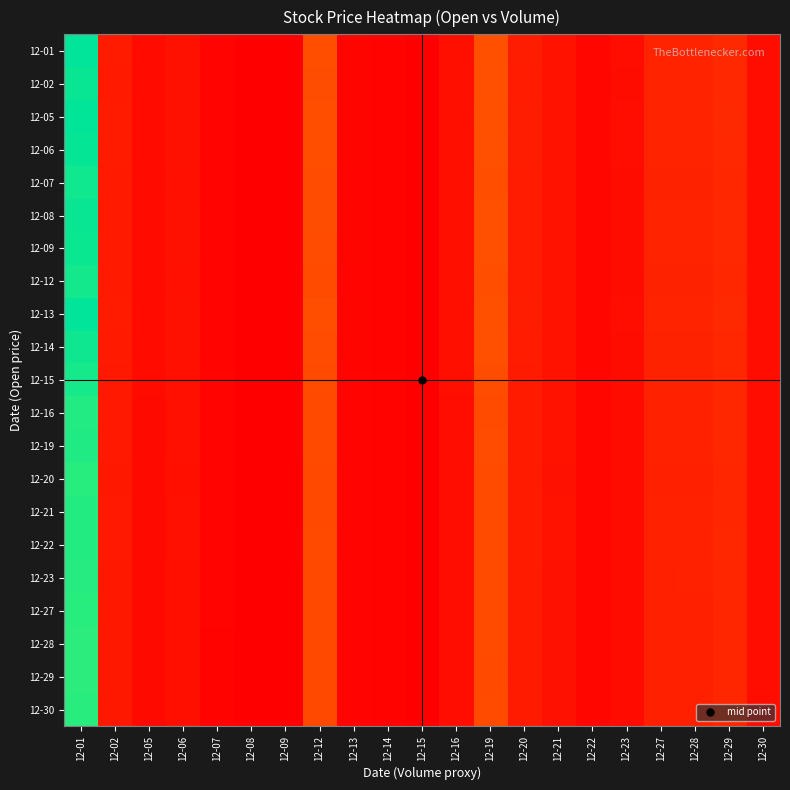

Reading left to right, extract all data points from this chart.

12-01: 12-01=89.9	12-02=7.1	12-05=3.7	12-06=5.1	12-07=2.3	12-08=1.3	12-09=1.2	12-12=18.3	12-13=2.4	12-14=2.1	12-15=1.4	12-16=4.6	12-19=18.7	12-20=7.6	12-21=5.4	12-22=2.8	12-23=4.1	12-27=8.9	12-28=9.0	12-29=10.2	12-30=4.4
12-02: 12-01=88.6	12-02=7.0	12-05=3.7	12-06=5.0	12-07=2.3	12-08=1.2	12-09=1.2	12-12=18.0	12-13=2.4	12-14=2.1	12-15=1.4	12-16=4.5	12-19=18.5	12-20=7.5	12-21=5.4	12-22=2.8	12-23=4.0	12-27=8.8	12-28=8.8	12-29=10.0	12-30=4.3
12-05: 12-01=89.7	12-02=7.1	12-05=3.7	12-06=5.0	12-07=2.3	12-08=1.3	12-09=1.2	12-12=18.2	12-13=2.4	12-14=2.1	12-15=1.4	12-16=4.6	12-19=18.7	12-20=7.6	12-21=5.4	12-22=2.8	12-23=4.1	12-27=8.9	12-28=8.9	12-29=10.2	12-30=4.4
12-06: 12-01=89.1	12-02=7.0	12-05=3.7	12-06=5.0	12-07=2.3	12-08=1.2	12-09=1.2	12-12=18.1	12-13=2.4	12-14=2.1	12-15=1.4	12-16=4.5	12-19=18.6	12-20=7.6	12-21=5.4	12-22=2.8	12-23=4.1	12-27=8.9	12-28=8.9	12-29=10.1	12-30=4.3
12-07: 12-01=87.5	12-02=6.9	12-05=3.6	12-06=4.9	12-07=2.2	12-08=1.2	12-09=1.2	12-12=17.8	12-13=2.3	12-14=2.1	12-15=1.4	12-16=4.5	12-19=18.2	12-20=7.4	12-21=5.3	12-22=2.7	12-23=4.0	12-27=8.7	12-28=8.7	12-29=9.9	12-30=4.3
12-08: 12-01=88.6	12-02=7.0	12-05=3.6	12-06=5.0	12-07=2.3	12-08=1.2	12-09=1.2	12-12=18.0	12-13=2.4	12-14=2.1	12-15=1.4	12-16=4.5	12-19=18.5	12-20=7.5	12-21=5.4	12-22=2.8	12-23=4.0	12-27=8.8	12-28=8.8	12-29=10.0	12-30=4.3
12-09: 12-01=88.2	12-02=6.9	12-05=3.6	12-06=5.0	12-07=2.3	12-08=1.2	12-09=1.2	12-12=17.9	12-13=2.3	12-14=2.1	12-15=1.4	12-16=4.5	12-19=18.4	12-20=7.5	12-21=5.3	12-22=2.7	12-23=4.0	12-27=8.8	12-28=8.8	12-29=10.0	12-30=4.3
12-12: 12-01=87.0	12-02=6.9	12-05=3.6	12-06=4.9	12-07=2.2	12-08=1.2	12-09=1.2	12-12=17.7	12-13=2.3	12-14=2.1	12-15=1.4	12-16=4.4	12-19=18.1	12-20=7.4	12-21=5.3	12-22=2.7	12-23=4.0	12-27=8.7	12-28=8.7	12-29=9.9	12-30=4.2
12-13: 12-01=89.8	12-02=7.1	12-05=3.7	12-06=5.1	12-07=2.3	12-08=1.3	12-09=1.2	12-12=18.3	12-13=2.4	12-14=2.1	12-15=1.4	12-16=4.6	12-19=18.7	12-20=7.6	12-21=5.4	12-22=2.8	12-23=4.1	12-27=8.9	12-28=9.0	12-29=10.2	12-30=4.4
12-14: 12-01=87.7	12-02=6.9	12-05=3.6	12-06=4.9	12-07=2.3	12-08=1.2	12-09=1.2	12-12=17.8	12-13=2.3	12-14=2.1	12-15=1.4	12-16=4.5	12-19=18.3	12-20=7.4	12-21=5.3	12-22=2.7	12-23=4.0	12-27=8.7	12-28=8.7	12-29=9.9	12-30=4.3
12-15: 12-01=86.7	12-02=6.8	12-05=3.6	12-06=4.9	12-07=2.2	12-08=1.2	12-09=1.2	12-12=17.6	12-13=2.3	12-14=2.1	12-15=1.4	12-16=4.4	12-19=18.1	12-20=7.4	12-21=5.2	12-22=2.7	12-23=4.0	12-27=8.6	12-28=8.6	12-29=9.8	12-30=4.2
12-16: 12-01=85.0	12-02=6.7	12-05=3.5	12-06=4.8	12-07=2.2	12-08=1.2	12-09=1.1	12-12=17.3	12-13=2.3	12-14=2.0	12-15=1.3	12-16=4.3	12-19=17.7	12-20=7.2	12-21=5.1	12-22=2.6	12-23=3.9	12-27=8.5	12-28=8.5	12-29=9.6	12-30=4.1
12-19: 12-01=85.2	12-02=6.7	12-05=3.5	12-06=4.8	12-07=2.2	12-08=1.2	12-09=1.1	12-12=17.3	12-13=2.3	12-14=2.0	12-15=1.3	12-16=4.3	12-19=17.8	12-20=7.2	12-21=5.1	12-22=2.6	12-23=3.9	12-27=8.5	12-28=8.5	12-29=9.7	12-30=4.1
12-20: 12-01=84.2	12-02=6.6	12-05=3.5	12-06=4.7	12-07=2.2	12-08=1.2	12-09=1.1	12-12=17.1	12-13=2.2	12-14=2.0	12-15=1.3	12-16=4.3	12-19=17.5	12-20=7.1	12-21=5.1	12-22=2.6	12-23=3.8	12-27=8.4	12-28=8.4	12-29=9.5	12-30=4.1
12-21: 12-01=84.8	12-02=6.7	12-05=3.5	12-06=4.8	12-07=2.2	12-08=1.2	12-09=1.1	12-12=17.2	12-13=2.3	12-14=2.0	12-15=1.3	12-16=4.3	12-19=17.7	12-20=7.2	12-21=5.1	12-22=2.6	12-23=3.9	12-27=8.4	12-28=8.5	12-29=9.6	12-30=4.1
12-22: 12-01=84.9	12-02=6.7	12-05=3.5	12-06=4.8	12-07=2.2	12-08=1.2	12-09=1.1	12-12=17.3	12-13=2.3	12-14=2.0	12-15=1.3	12-16=4.3	12-19=17.7	12-20=7.2	12-21=5.1	12-22=2.6	12-23=3.9	12-27=8.4	12-28=8.5	12-29=9.6	12-30=4.1
12-23: 12-01=84.4	12-02=6.6	12-05=3.5	12-06=4.8	12-07=2.2	12-08=1.2	12-09=1.1	12-12=17.2	12-13=2.2	12-14=2.0	12-15=1.3	12-16=4.3	12-19=17.6	12-20=7.2	12-21=5.1	12-22=2.6	12-23=3.9	12-27=8.4	12-28=8.4	12-29=9.6	12-30=4.1
12-27: 12-01=84.0	12-02=6.6	12-05=3.5	12-06=4.7	12-07=2.2	12-08=1.2	12-09=1.1	12-12=17.1	12-13=2.2	12-14=2.0	12-15=1.3	12-16=4.3	12-19=17.5	12-20=7.1	12-21=5.1	12-22=2.6	12-23=3.8	12-27=8.4	12-28=8.4	12-29=9.5	12-30=4.1
12-28: 12-01=83.6	12-02=6.6	12-05=3.4	12-06=4.7	12-07=2.1	12-08=1.2	12-09=1.1	12-12=17.0	12-13=2.2	12-14=2.0	12-15=1.3	12-16=4.3	12-19=17.4	12-20=7.1	12-21=5.0	12-22=2.6	12-23=3.8	12-27=8.3	12-28=8.3	12-29=9.5	12-30=4.1
12-29: 12-01=83.5	12-02=6.6	12-05=3.4	12-06=4.7	12-07=2.1	12-08=1.2	12-09=1.1	12-12=17.0	12-13=2.2	12-14=2.0	12-15=1.3	12-16=4.2	12-19=17.4	12-20=7.1	12-21=5.0	12-22=2.6	12-23=3.8	12-27=8.3	12-28=8.3	12-29=9.5	12-30=4.1
12-30: 12-01=83.8	12-02=6.6	12-05=3.5	12-06=4.7	12-07=2.2	12-08=1.2	12-09=1.1	12-12=17.1	12-13=2.2	12-14=2.0	12-15=1.3	12-16=4.3	12-19=17.5	12-20=7.1	12-21=5.1	12-22=2.6	12-23=3.8	12-27=8.3	12-28=8.4	12-29=9.5	12-30=4.1